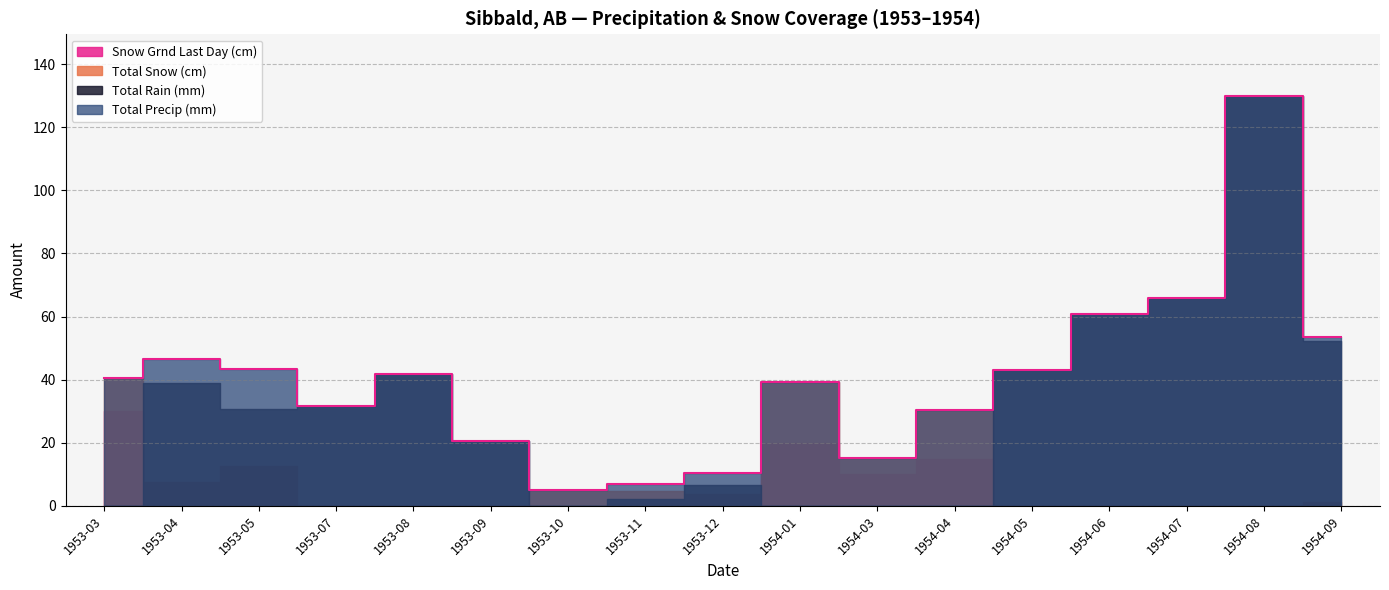

Reading left to right, transcribe all the data shown in this chart.

Total Snow (cm): 1953-03=40.6	1953-04=7.6	1953-05=12.7	1953-07=0.0	1953-08=0.0	1953-09=0.0	1953-10=5.1	1953-11=4.6	1953-12=3.8	1954-01=39.4	1954-03=15.2	1954-04=30.5	1954-05=0.0	1954-06=0.0	1954-07=0.0	1954-08=0.0	1954-09=1.3
Total Rain (mm): 1953-03=0.0	1953-04=39.1	1953-05=30.7	1953-07=31.8	1953-08=41.9	1953-09=20.6	1953-10=0.0	1953-11=2.3	1953-12=6.6	1954-01=0.0	1954-03=0.0	1954-04=0.0	1954-05=43.2	1954-06=60.7	1954-07=66.0	1954-08=130.0	1954-09=52.3
Total Precip (mm): 1953-03=40.6	1953-04=46.7	1953-05=43.4	1953-07=31.8	1953-08=41.9	1953-09=20.6	1953-10=5.1	1953-11=6.9	1953-12=10.4	1954-01=39.4	1954-03=15.2	1954-04=30.5	1954-05=43.2	1954-06=60.7	1954-07=66.0	1954-08=130.0	1954-09=53.6
Snow Grnd Last Day (cm): 1953-03=30.0	1953-04=0.0	1953-05=0.0	1953-07=0.0	1953-08=0.0	1953-09=0.0	1953-10=0.0	1953-11=0.0	1953-12=0.0	1954-01=20.0	1954-03=10.0	1954-04=15.0	1954-05=0.0	1954-06=0.0	1954-07=0.0	1954-08=0.0	1954-09=0.0